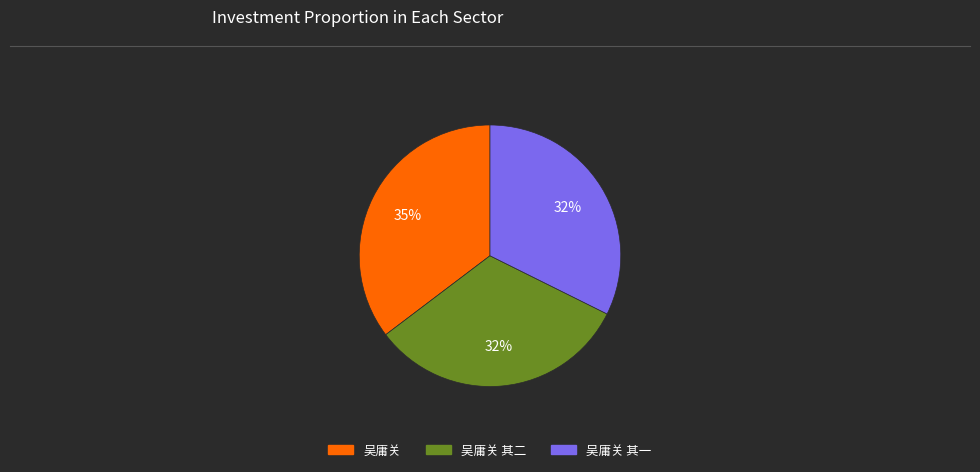

Count the number of slices in the pie.

3